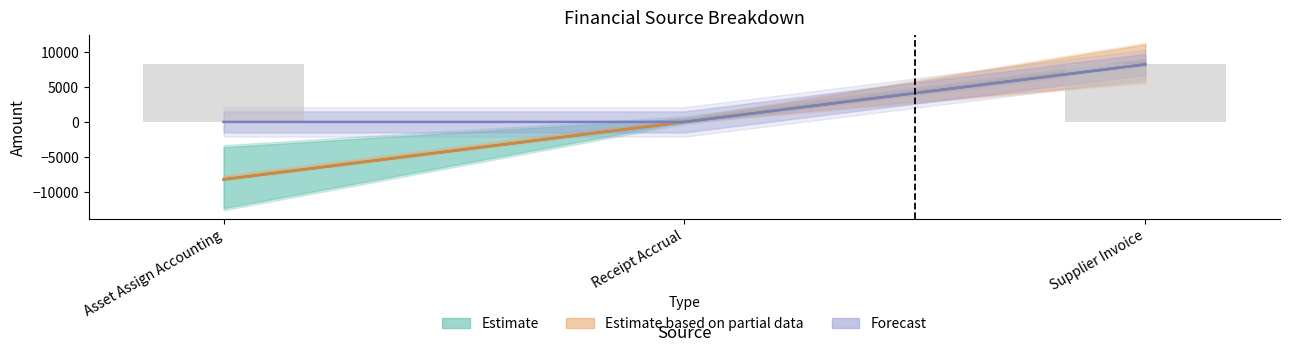

What is the label of the 2nd bar from the right?

Receipt Accrual